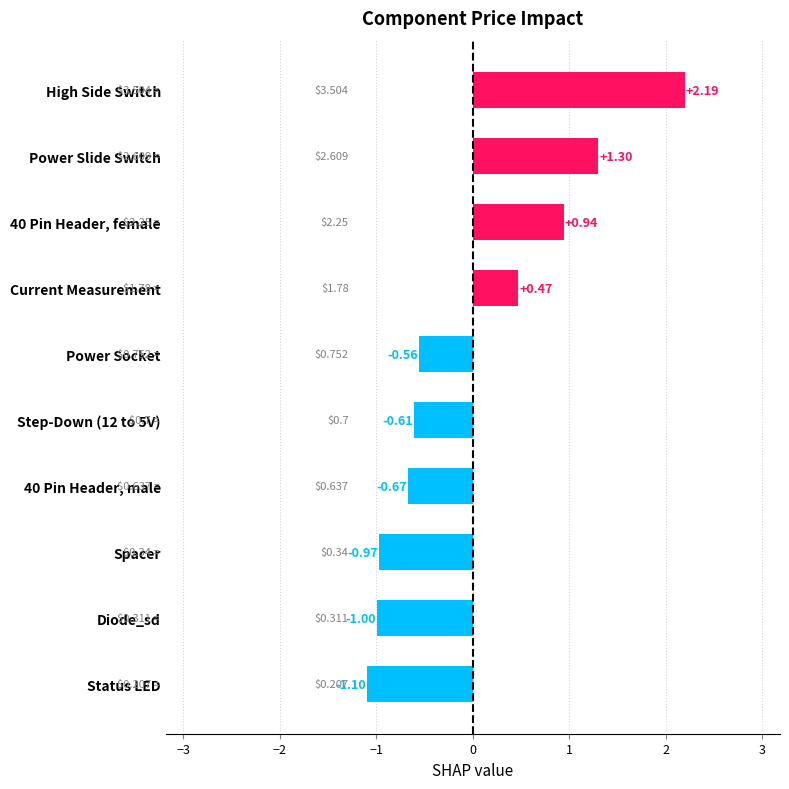

Where is the data nearest to the value 0?

Current Measurement